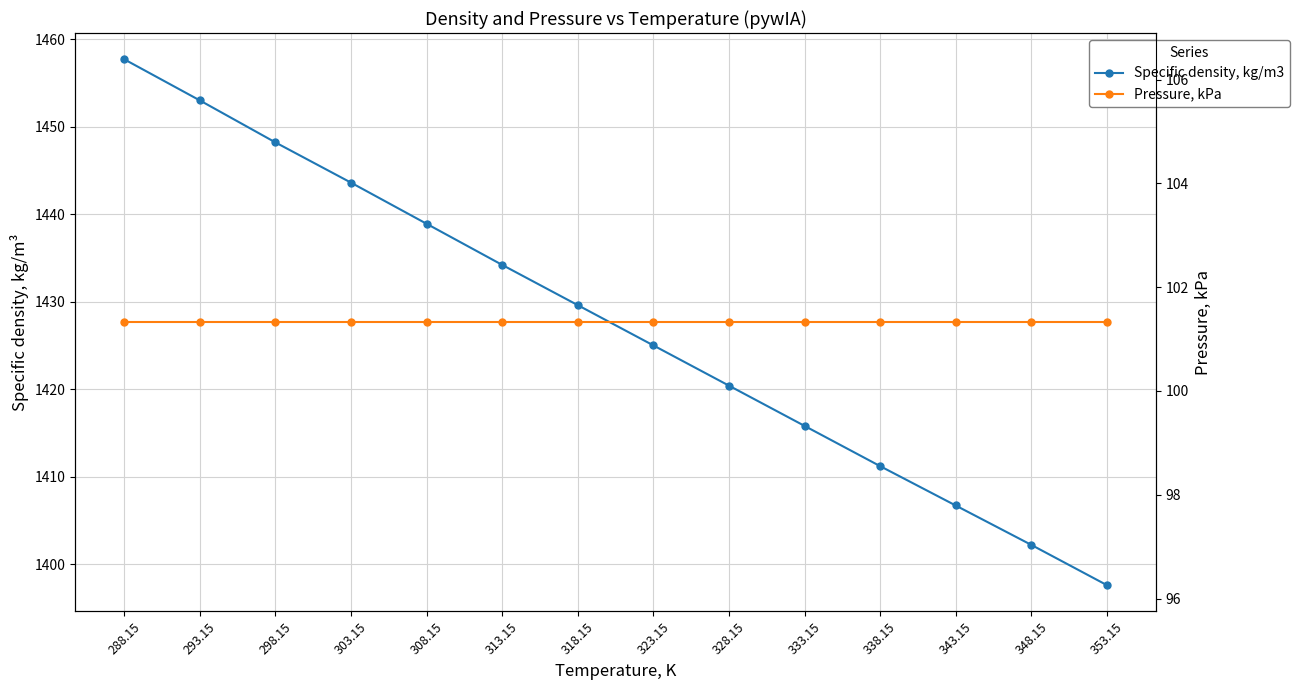

What is the highest value of the Specific density, kg/m3 series?

1457.7